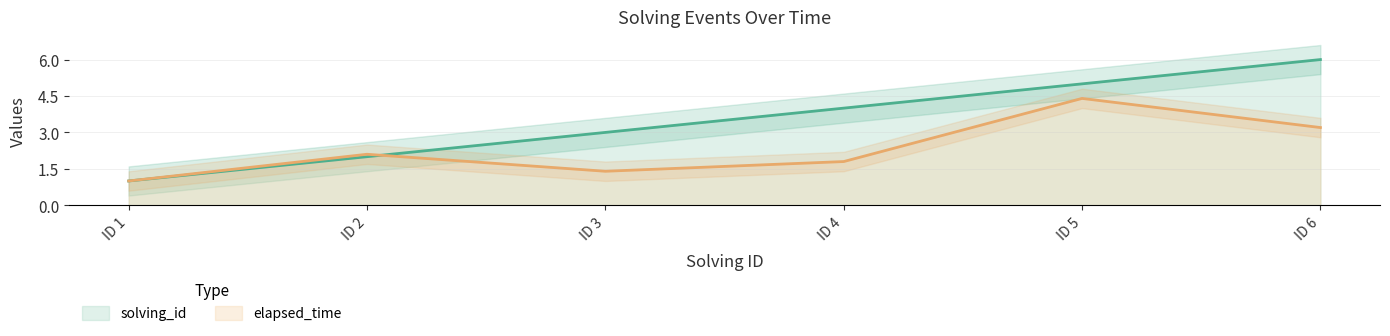

How many intersections are there between elapsed_time and solving_id?

1